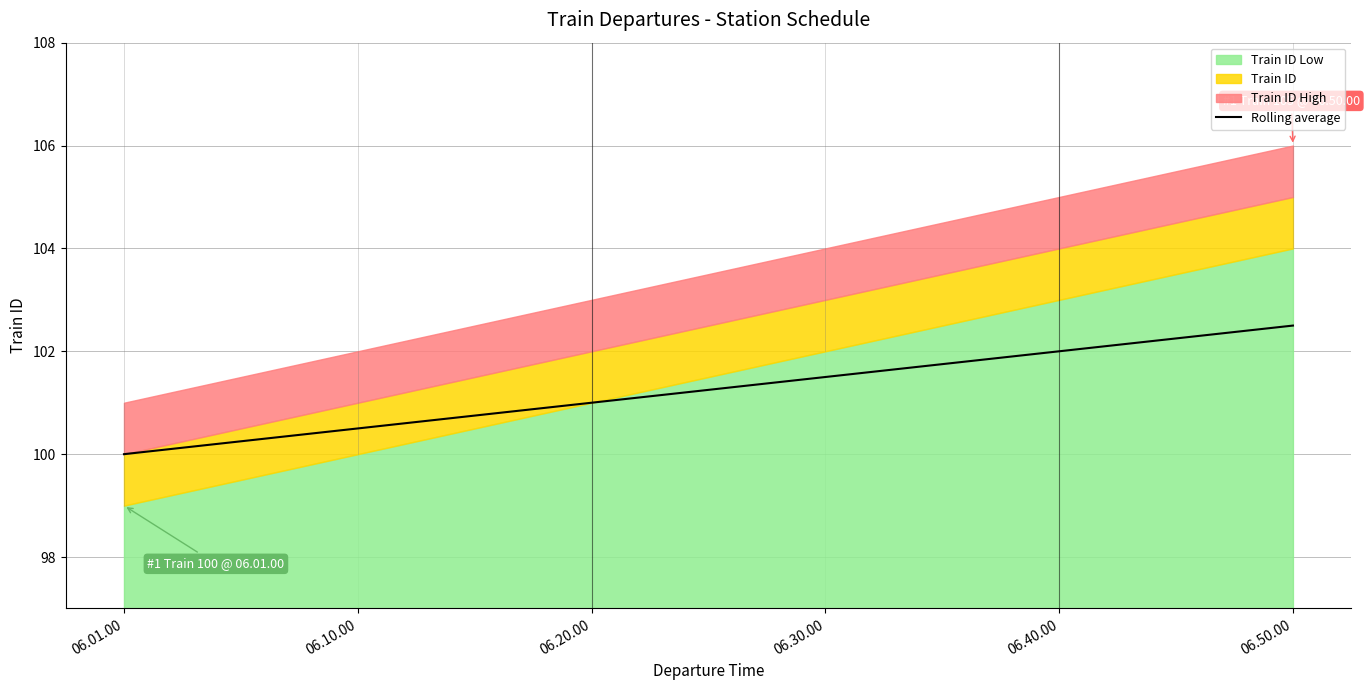

The chart shows a value of 100.5 at 06.10.00. True or false?

True